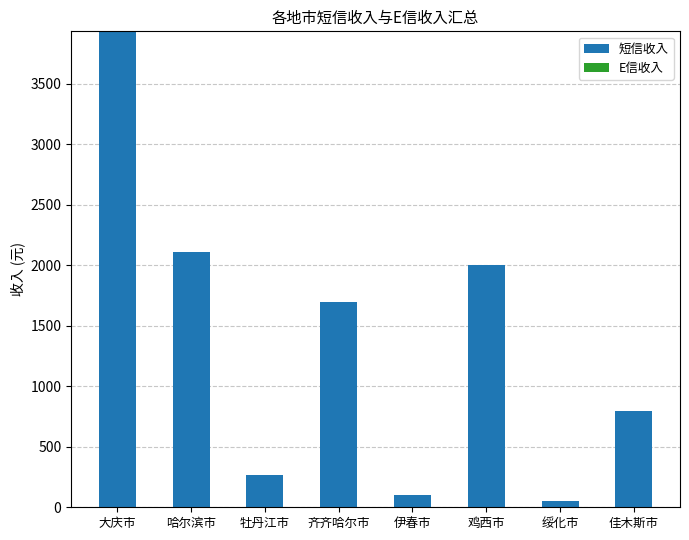

At which category does the chart reach its peak across all series?

大庆市